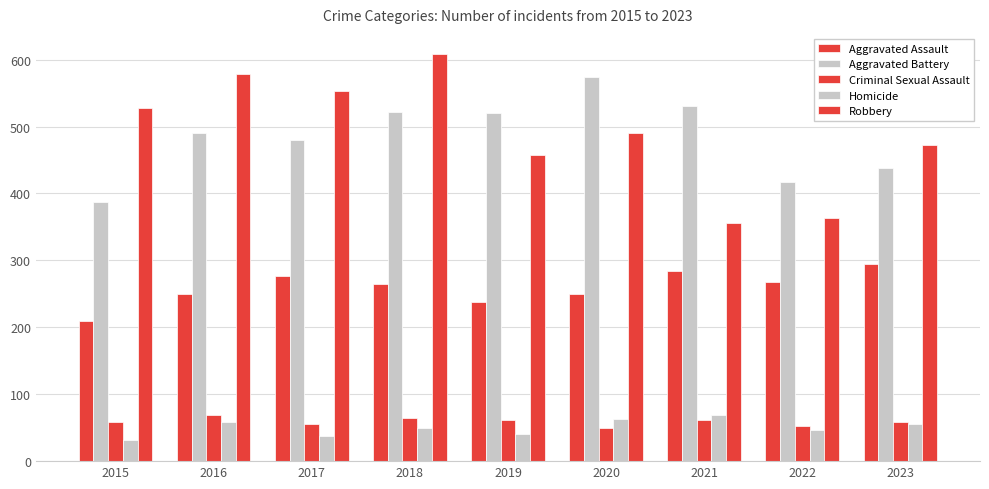

How many bars are there in total?

45